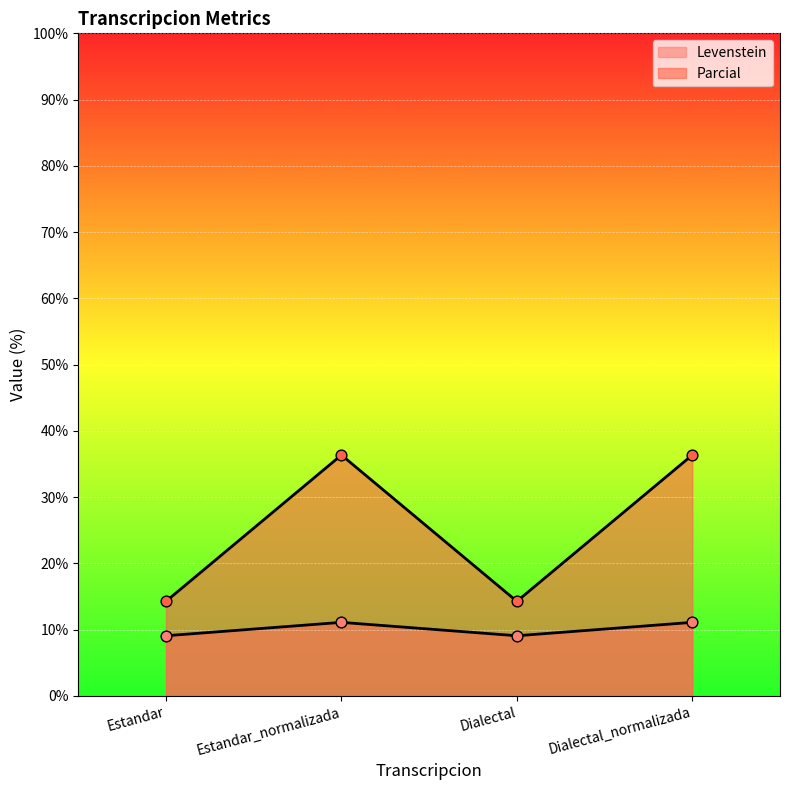

At how many categories does at least one series exceed 14?

4